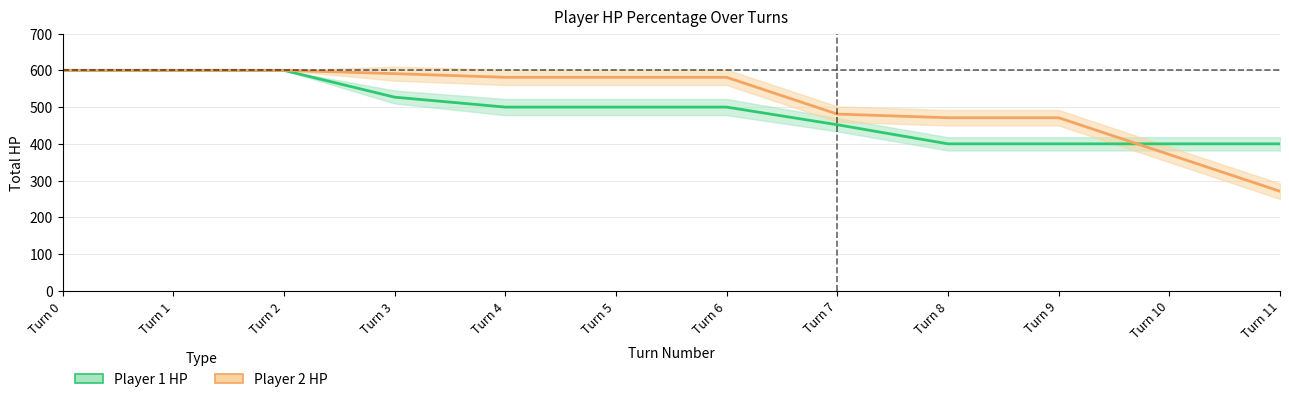

Reading left to right, extract all data points from this chart.

Player 1 HP: 600	600	600	527	500	500	500	452	400	400	400	400
Player 2 HP: 600	600	600	591	581	581	581	481	471	471	371	271